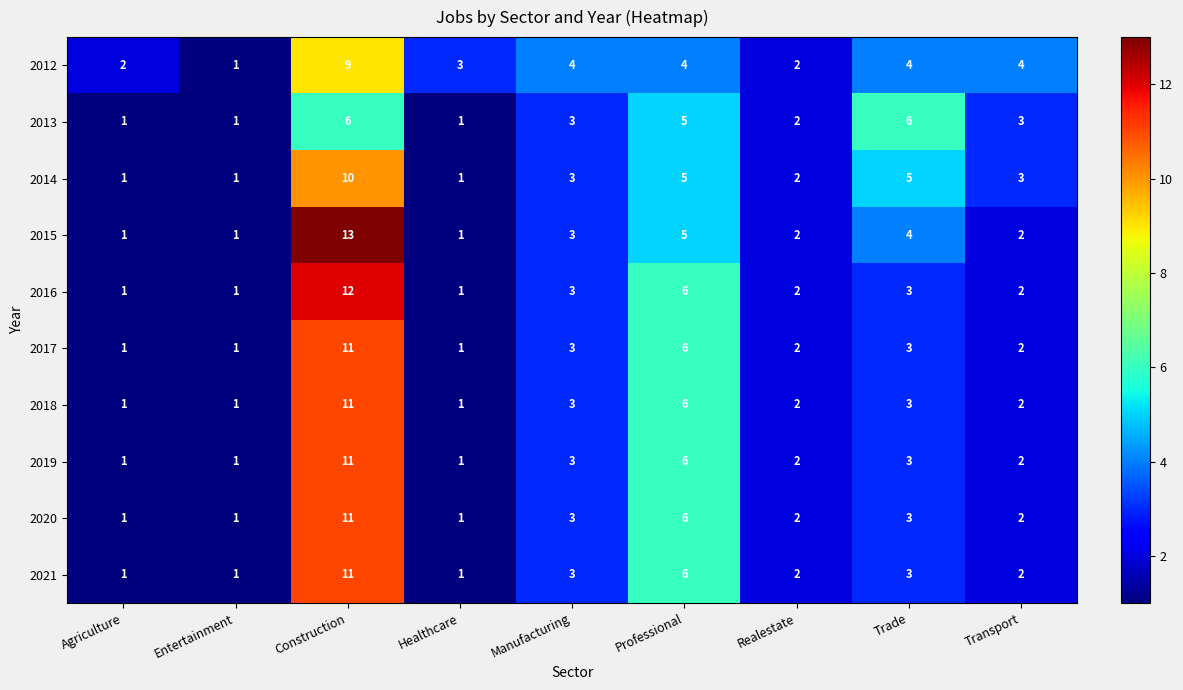

Which series has the largest range (max minus min)?

2015